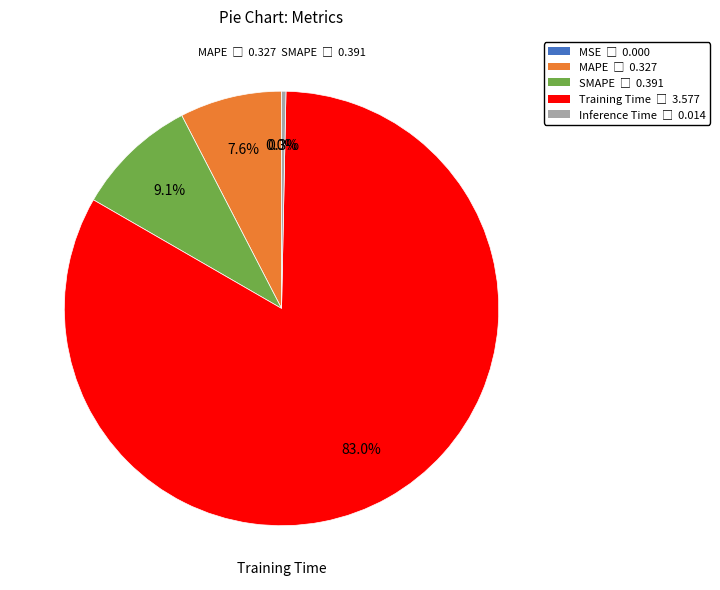

Which has a higher value, Inference Time or Training Time?

Training Time